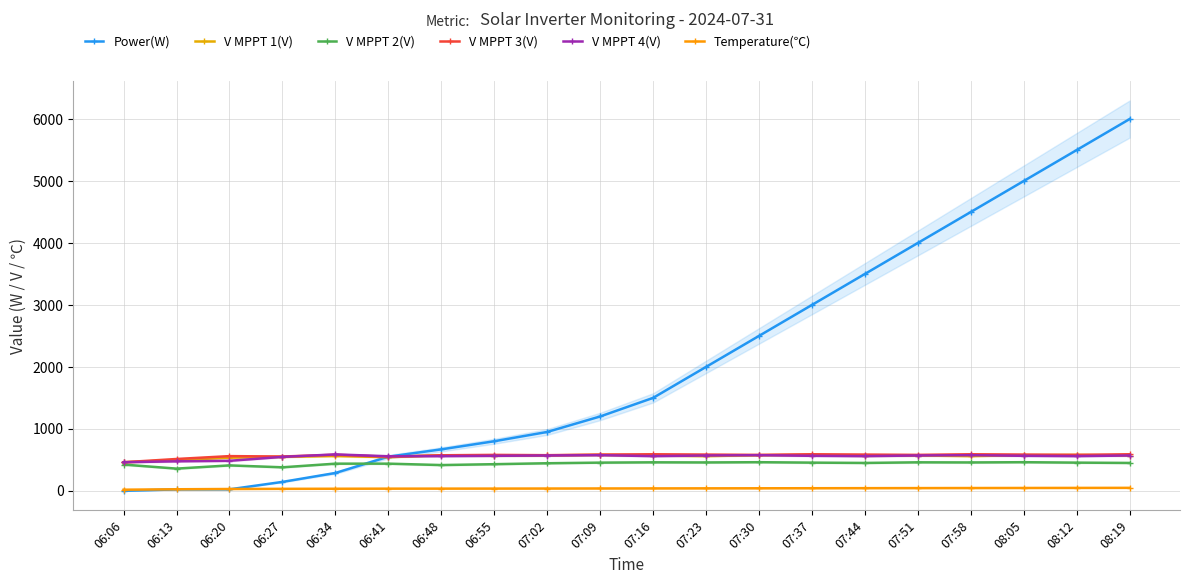

At which category does the chart reach its minimum across all series?

06:06